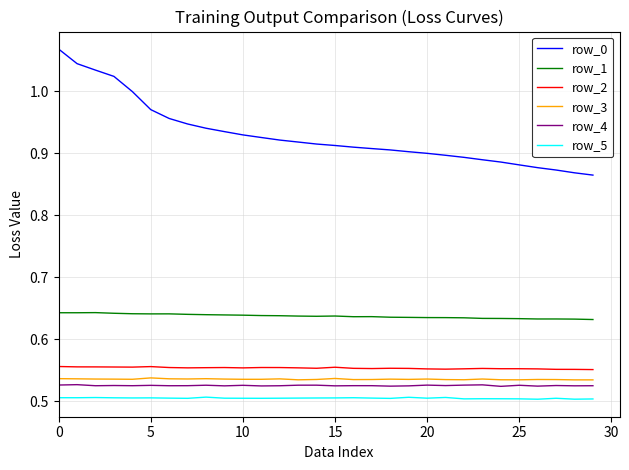

Rank the series by their maximum value, from highest to lowest.

row_0, row_1, row_2, row_3, row_4, row_5